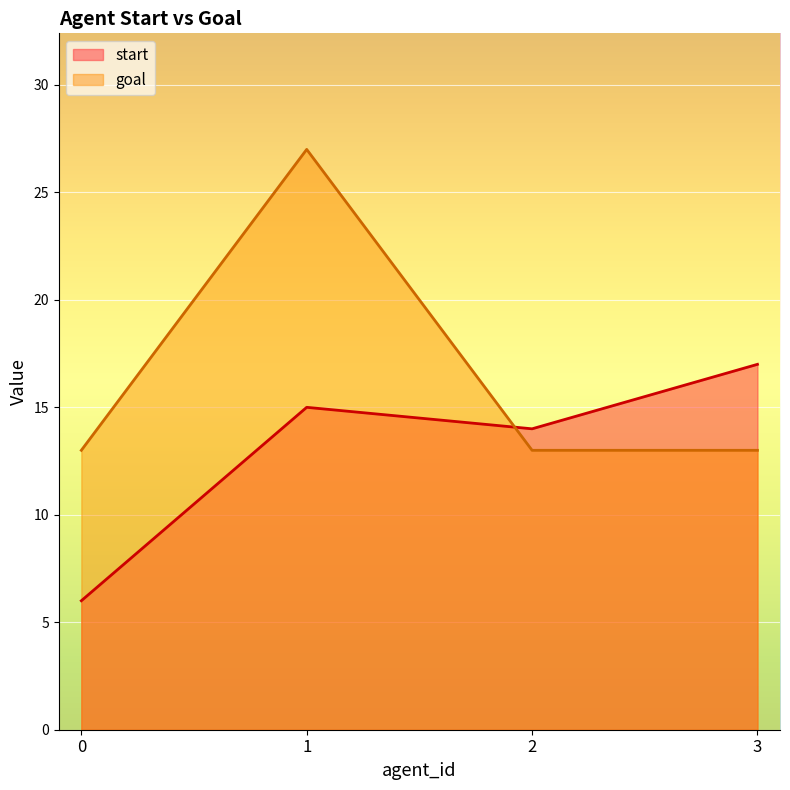

How many lines are shown in the chart?

2